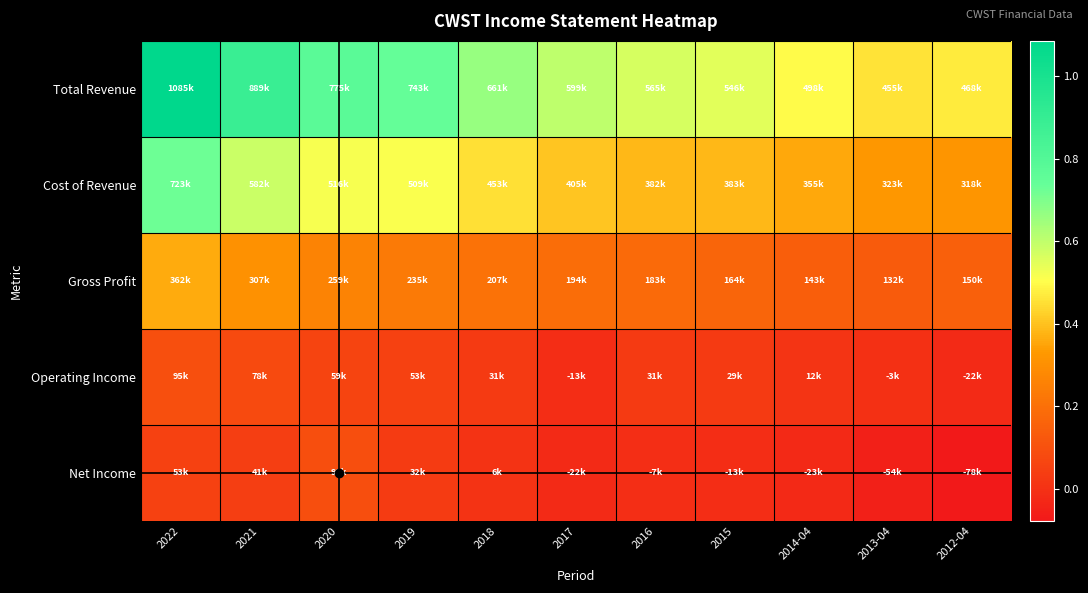

Reading right to left, list all the values displayed in this chart.

Total Revenue: 2012-04=468000	2013-04=455300	2014-04=497600	2015=546500	2016=565000	2017=599300	2018=660700	2019=743300	2020=774600	2021=889200	2022=1085100
Cost of Revenue: 2012-04=318100	2013-04=323000	2014-04=354600	2015=382600	2016=382000	2017=405200	2018=453300	2019=508700	2020=515600	2021=582400	2022=723100
Gross Profit: 2012-04=149900	2013-04=132300	2014-04=143000	2015=163900	2016=183100	2017=194100	2018=207400	2019=234600	2020=258900	2021=306800	2022=362000
Operating Income: 2012-04=-22000	2013-04=-3200	2014-04=11900	2015=28800	2016=31200	2017=-13100	2018=31300	2019=53100	2020=59300	2021=77700	2022=95400
Net Income: 2012-04=-77600	2013-04=-54100	2014-04=-23100	2015=-13000	2016=-6800	2017=-21800	2018=6400	2019=31700	2020=91100	2021=41100	2022=53100